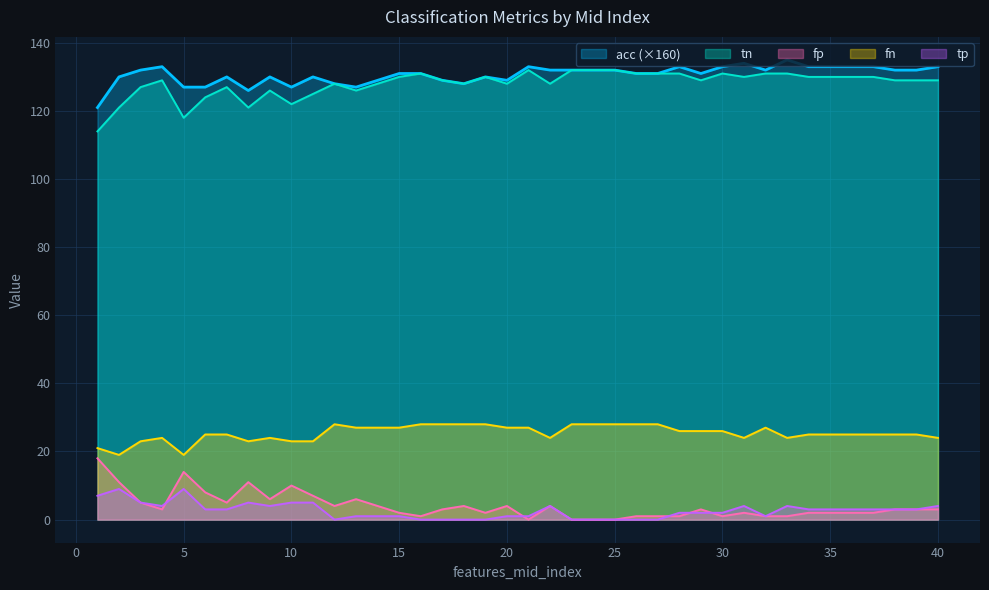

Which series changed the most between 35 and 36?

acc